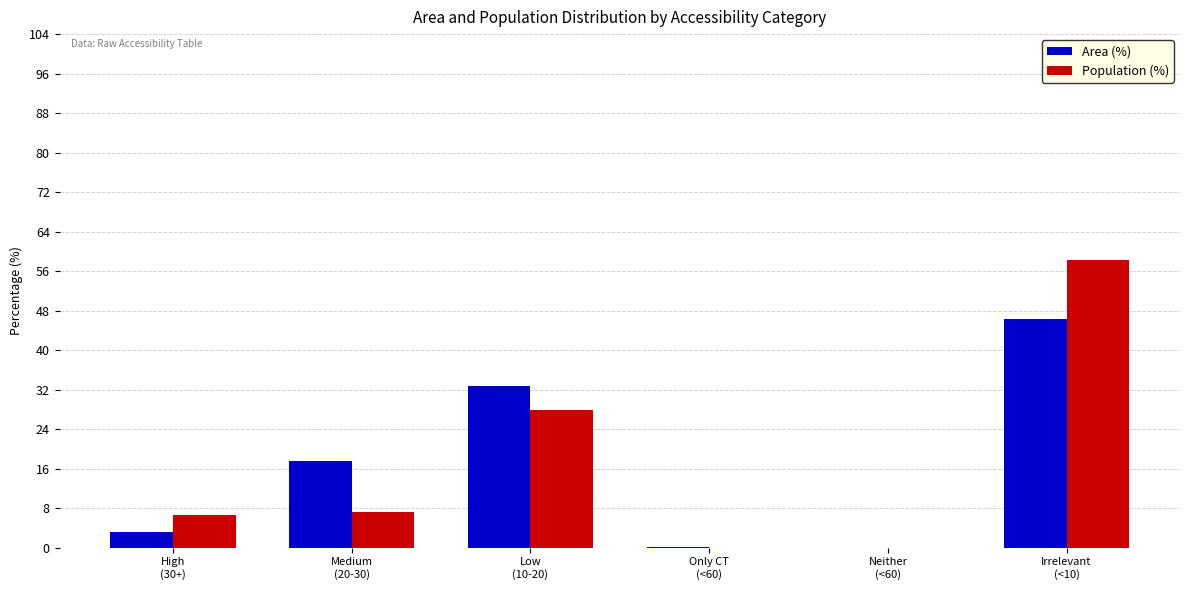

True or false: Population (%) has a value of 58.3 at Irrelevant
(<10).

True